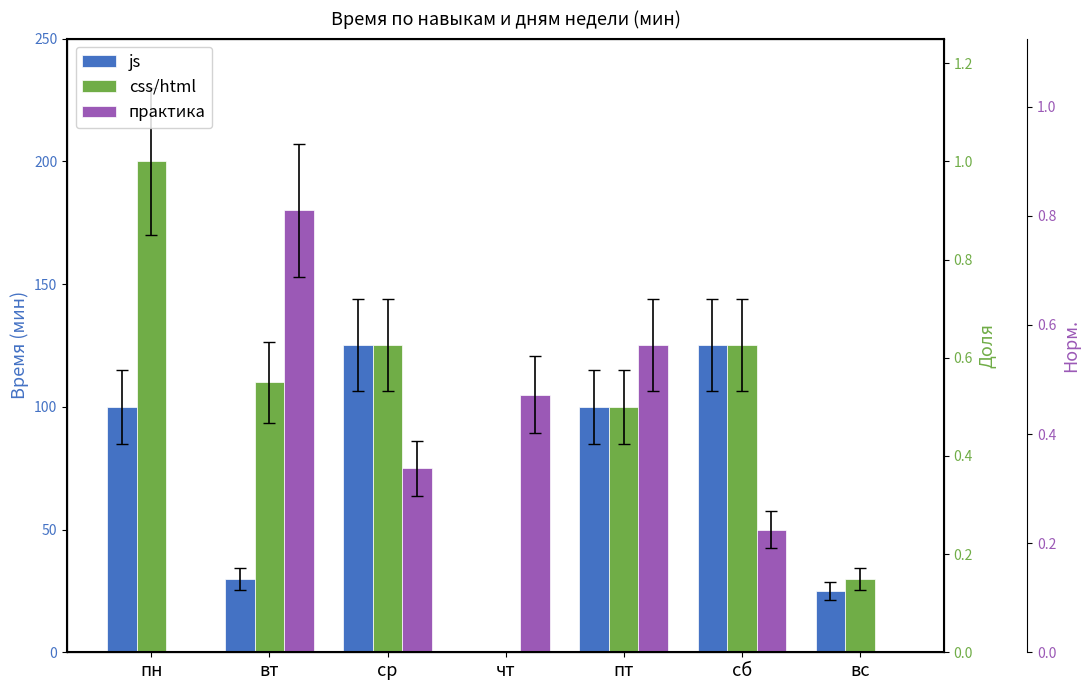

At which category is the sum across all series the highest?

ср